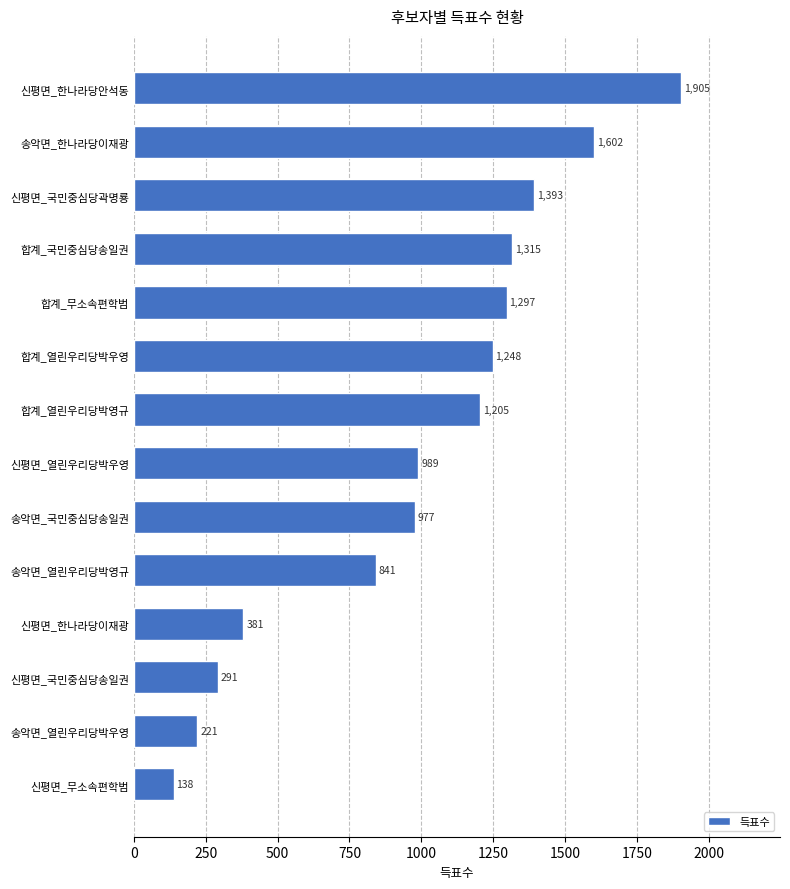

What is the ratio of the value at 신평면_열린우리당박우영 to the value at 신평면_국민중심당송일권?

3.4